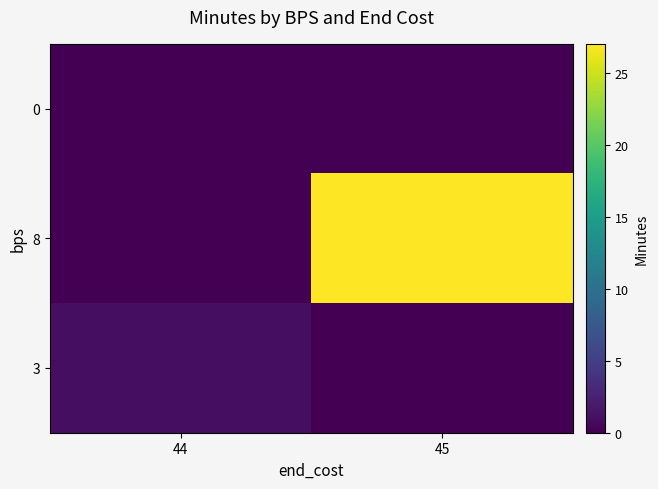

Reading right to left, transcribe all the data shown in this chart.

0: 45=0	44=0
8: 45=27	44=0
3: 45=0	44=1